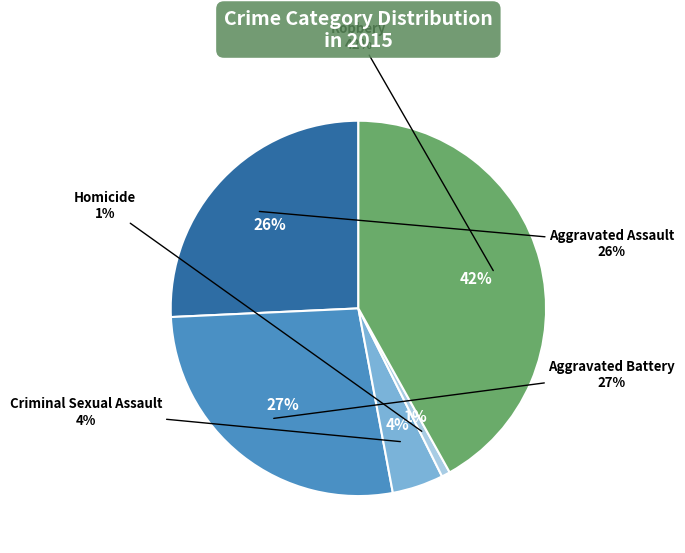

True or false: Aggravated Battery accounts for 27% of the total.

True